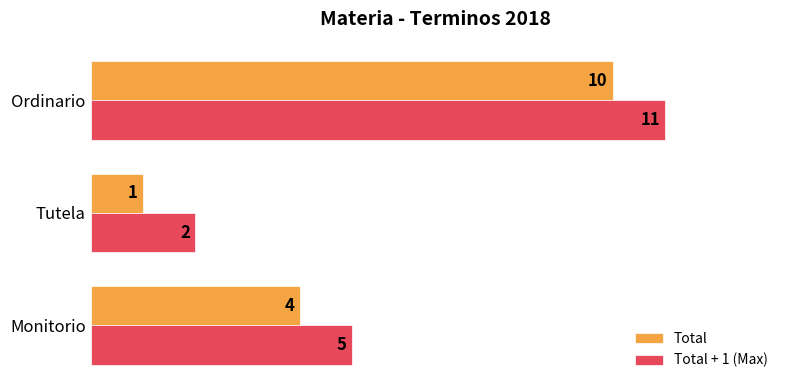

What is the difference between the maximum and minimum values in the Total series?

9